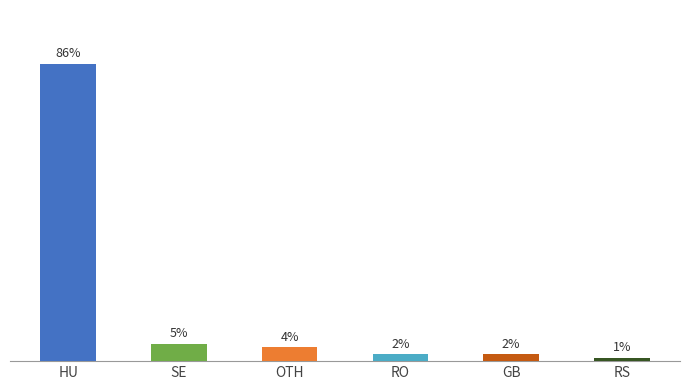

What is the value of the 1st bar from the left?

86